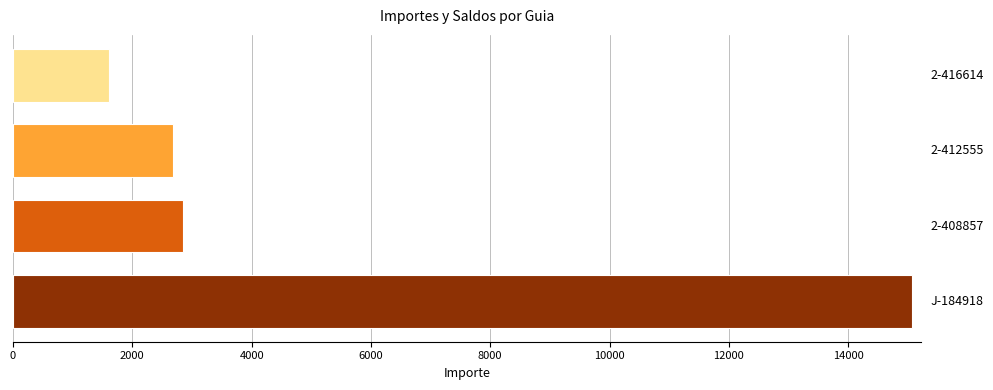

What is the difference between the maximum and minimum values?

13462.8